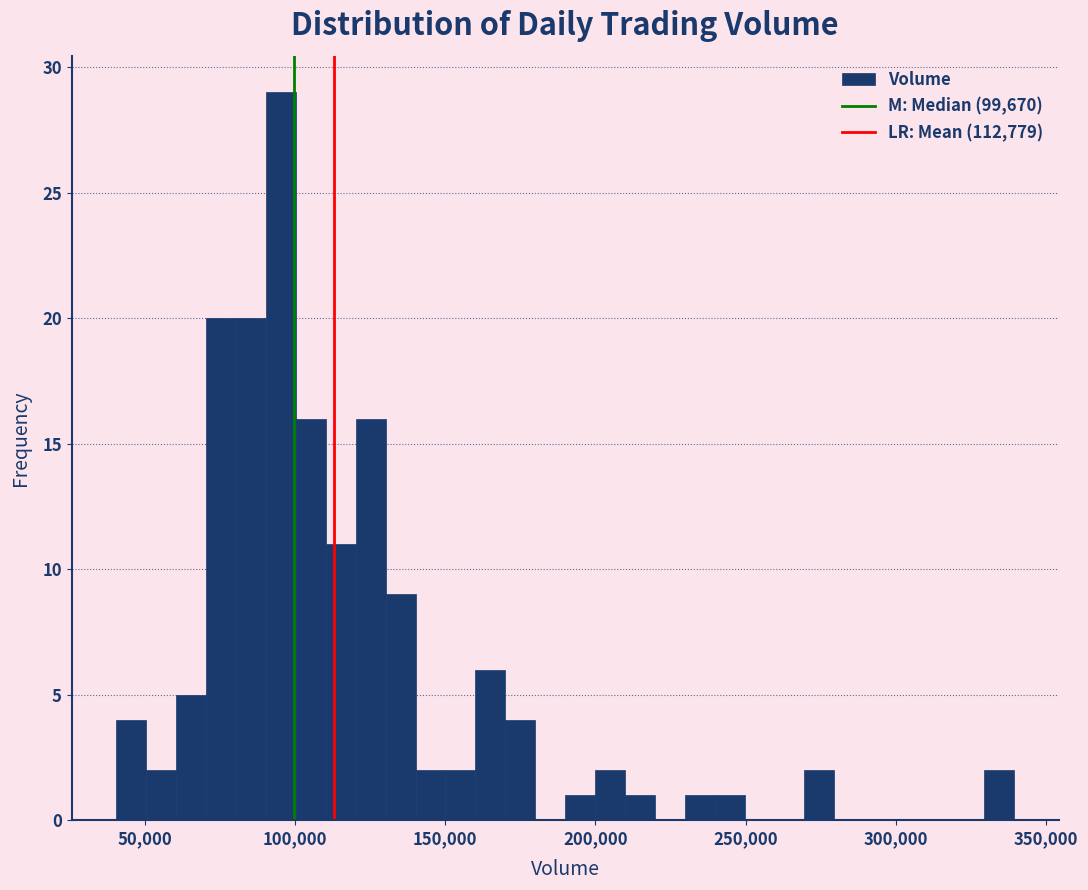

Read against the x-axis, roughly where is the centre of the tallest bar?

95000